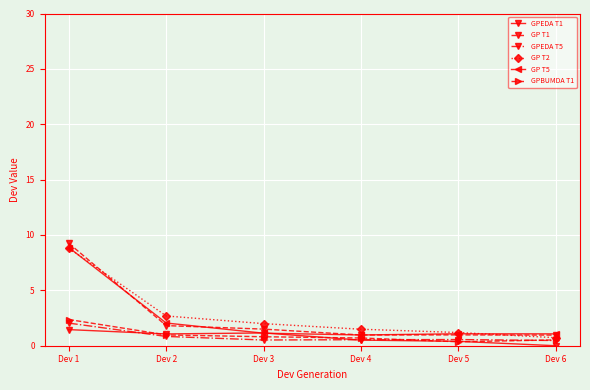

Which series has the widest spread of values?

GP T1